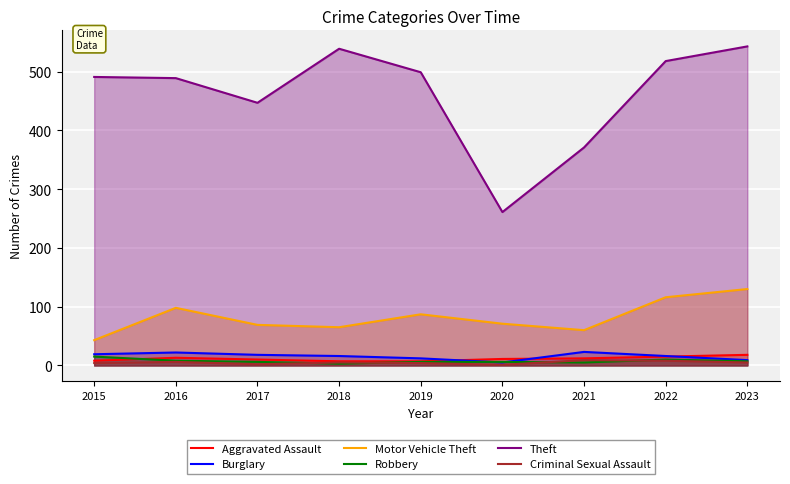

At which category does Motor Vehicle Theft reach its first local peak?

2016